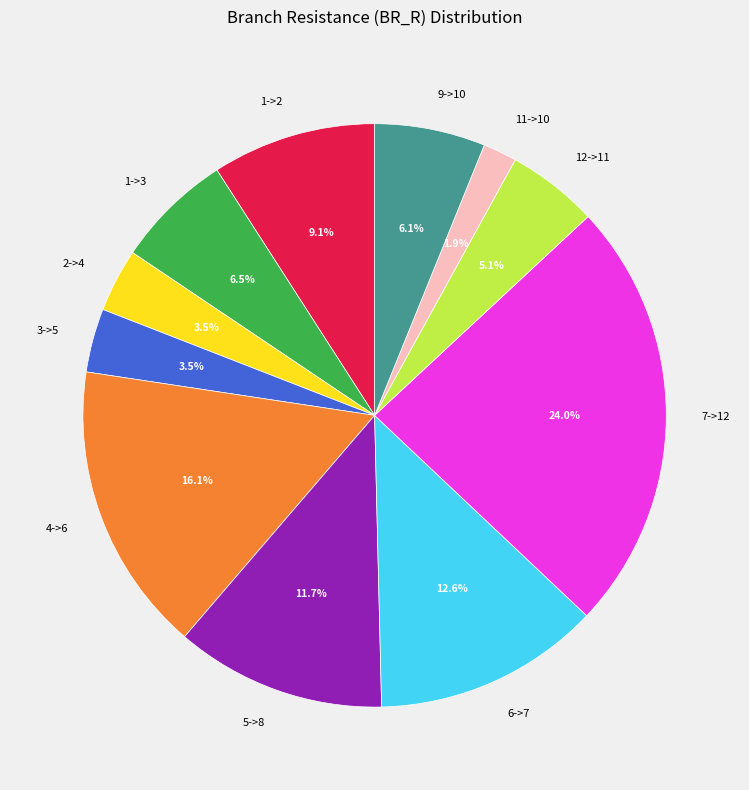

What is the ratio of the value at 5->8 to the value at 2->4?

3.3